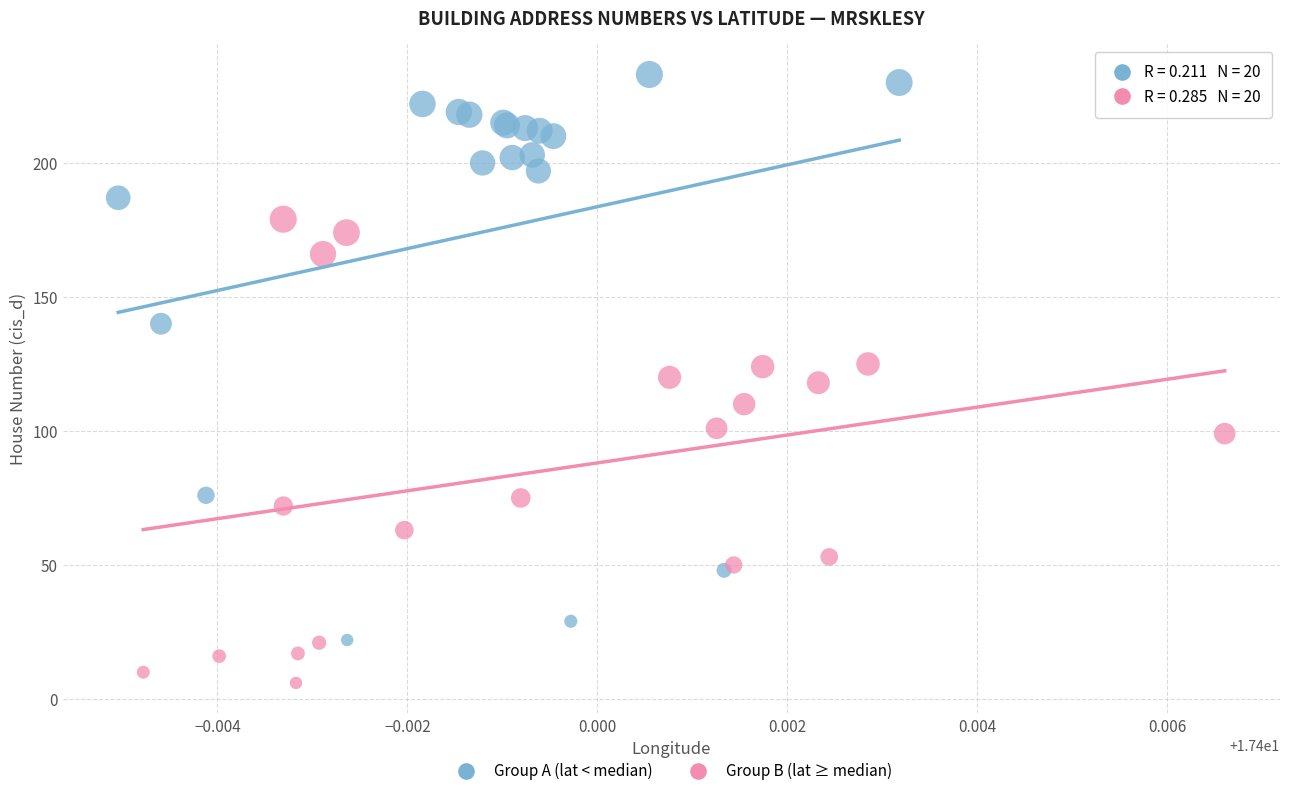

Which series has the largest Y range (max minus min)?

Group A (lat < median)